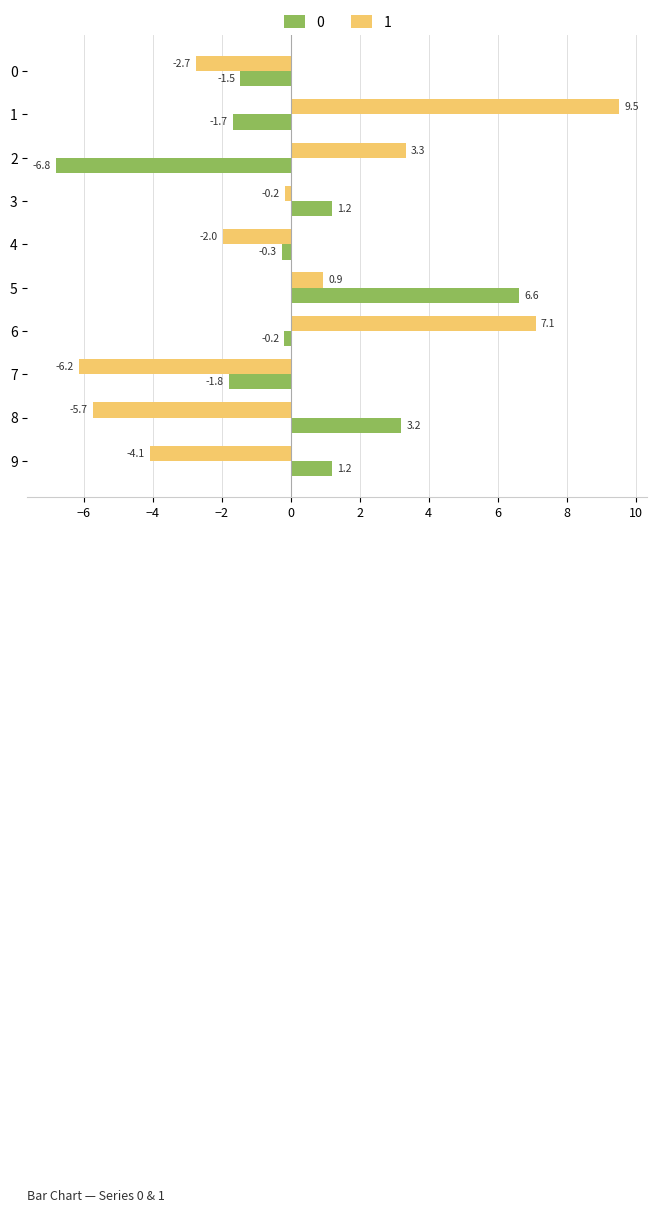

Where is 1 nearest to the value 1?

5